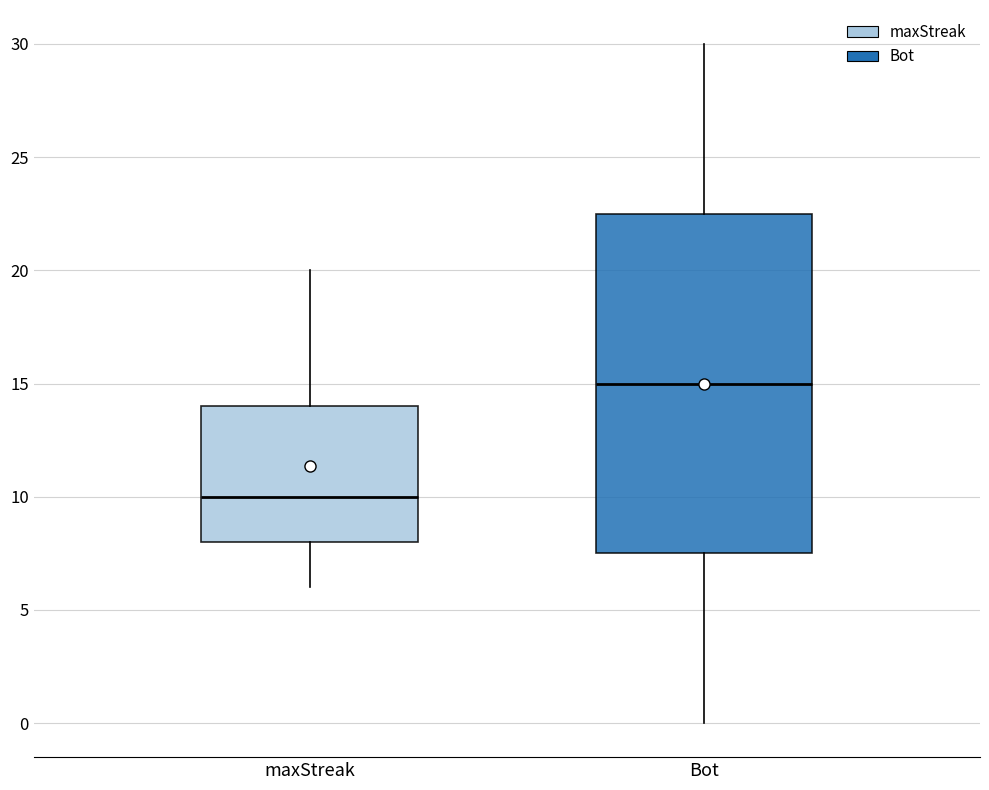

Reading left to right, read every box against the y-axis: the position of its median line, the range the box covers, and the ends of its whiskers. The values are not printed on the chart, so give them approximately, as read against the axis.

maxStreak: median 10.0, box 8.0 to 14.0, whiskers 6.0 to 20.0
Bot: median 15.0, box 7.5 to 22.5, whiskers 0.0 to 30.0